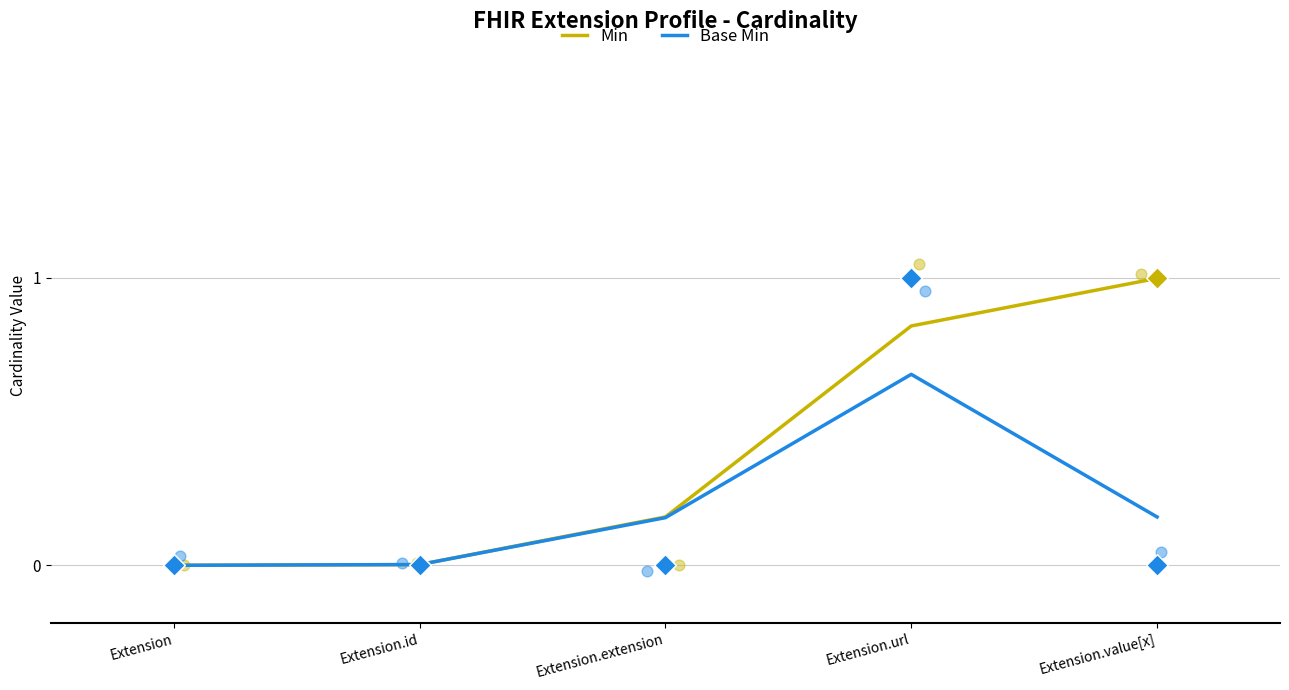

At which category is the sum across all series the highest?

Extension.url